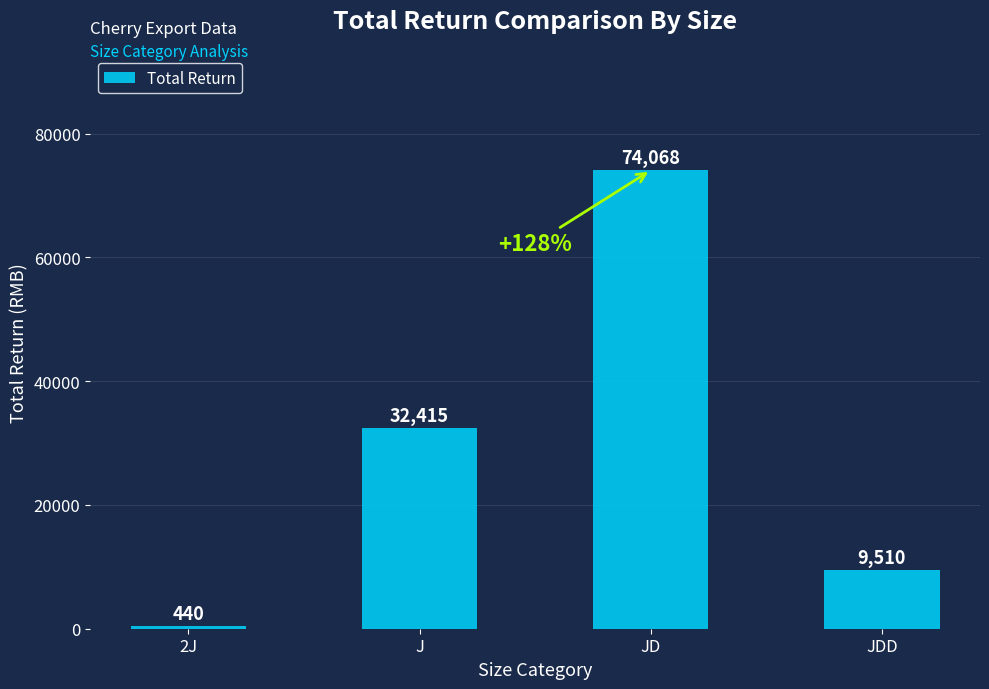

What value does the data have at J?

32415.3